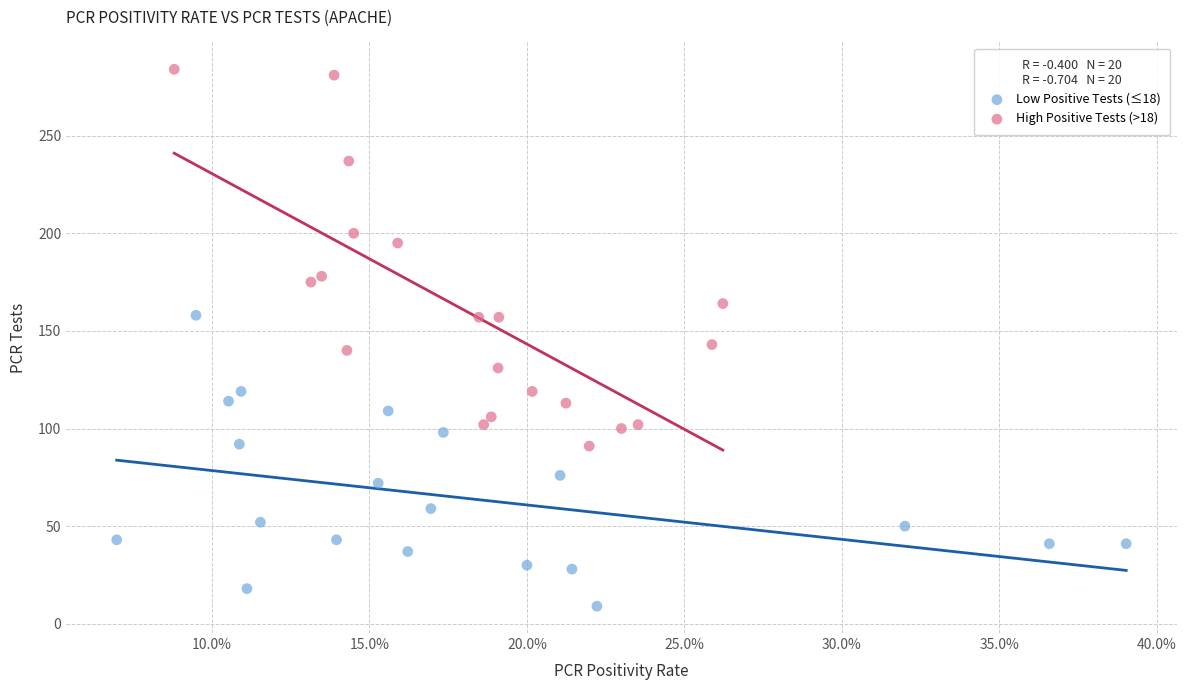

Which series contains the lowest Y value?

Low Positive Tests (≤18)